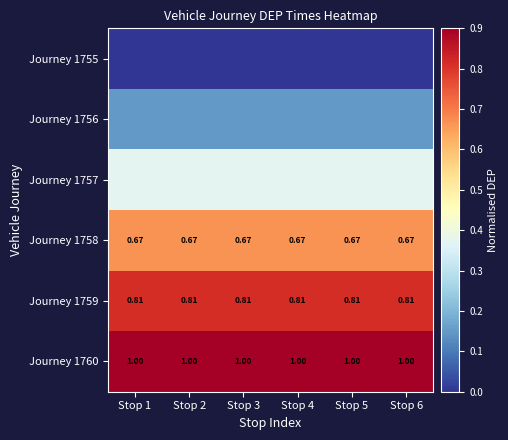

Which series has the largest total across all categories?

Journey 1760